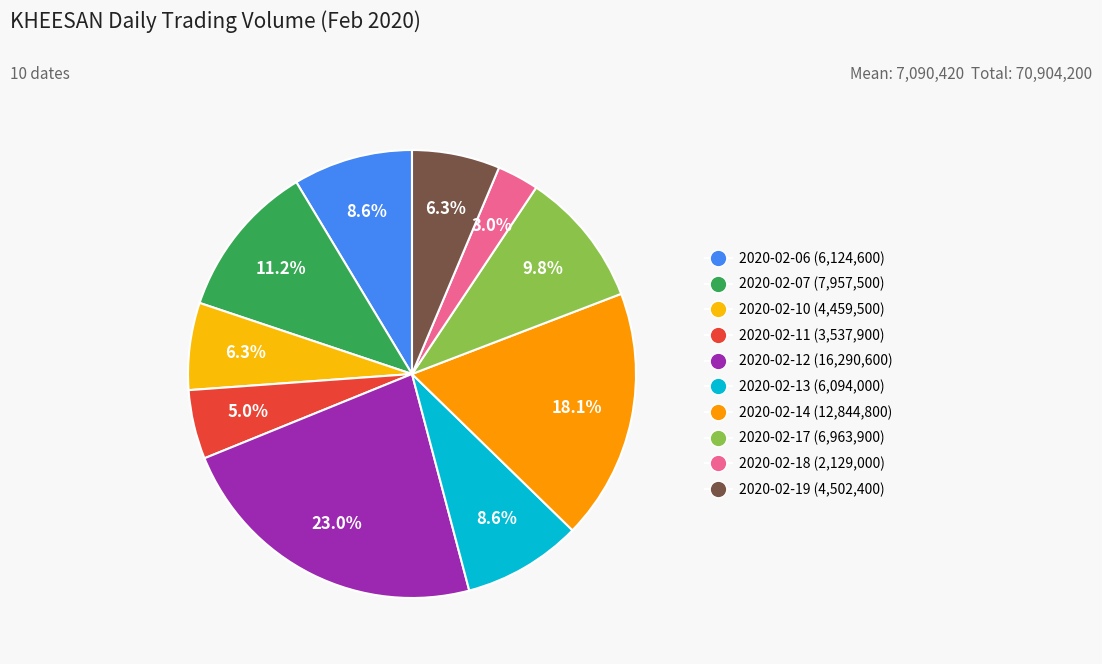

Is the sum of 2020-02-12 and 2020-02-11 greater than half?

No